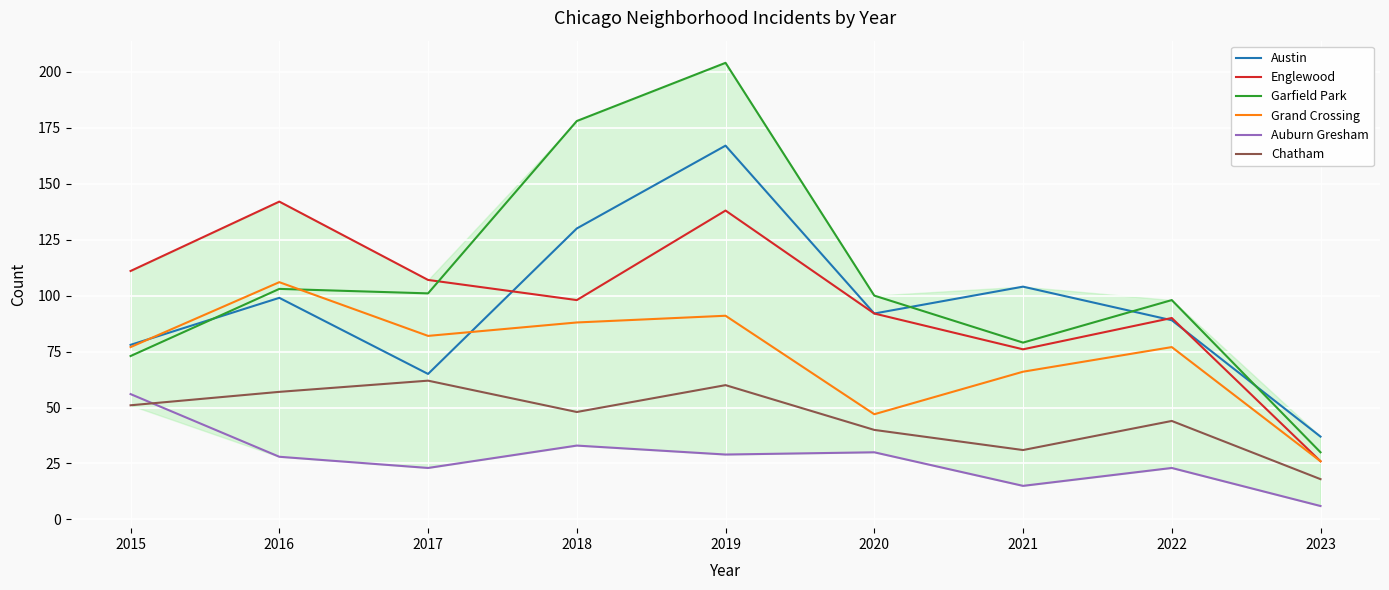

What is the difference between the Austin values at 2019 and 2022?

78